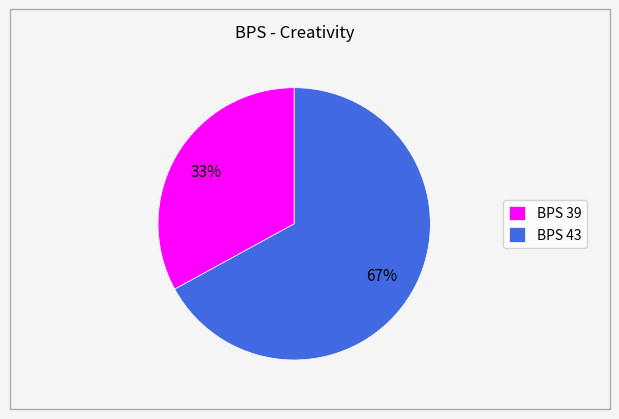

Does BPS 39 account for over 50% of the chart?

No